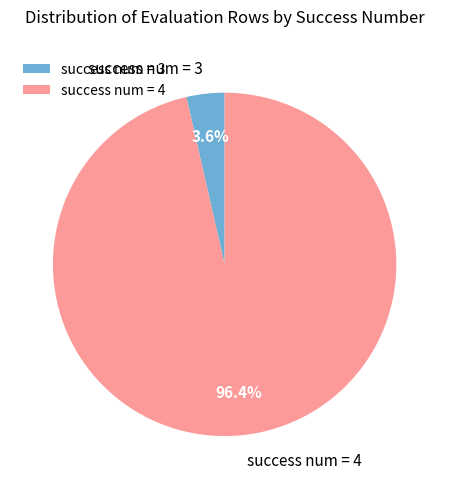

Between success num = 4 and success num = 3, which is larger?

success num = 4